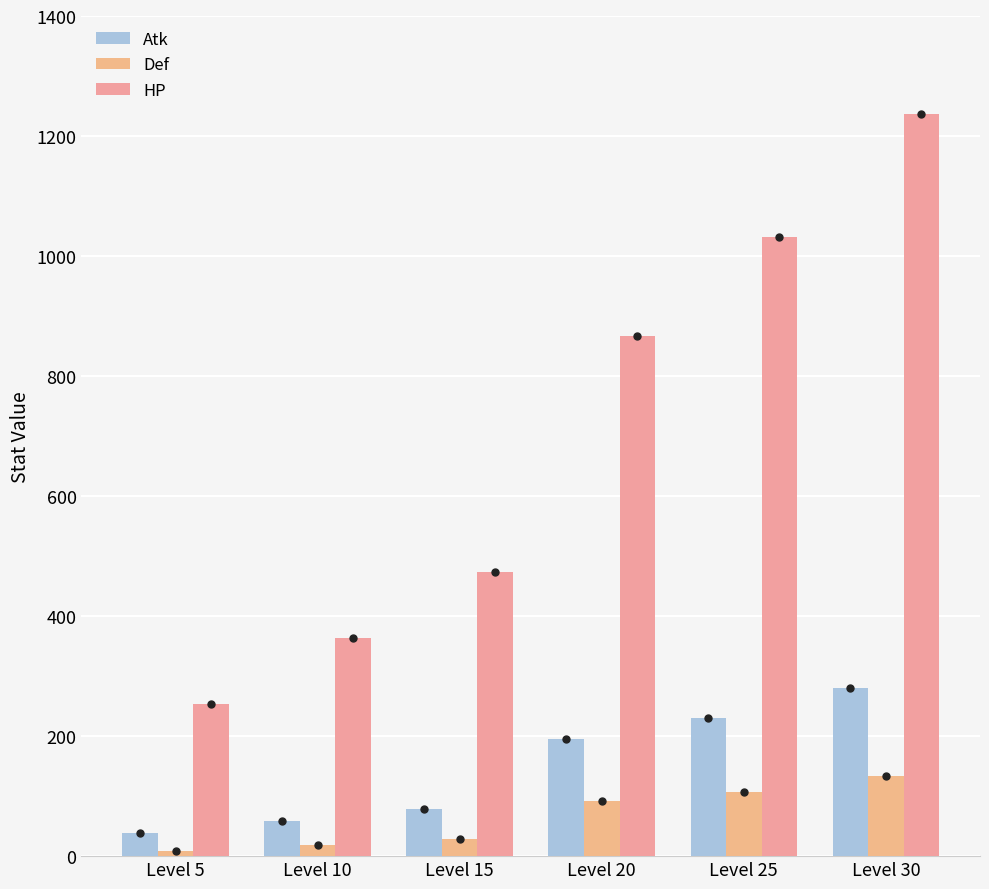

What are all the series names shown in the legend?

Atk, Def, HP